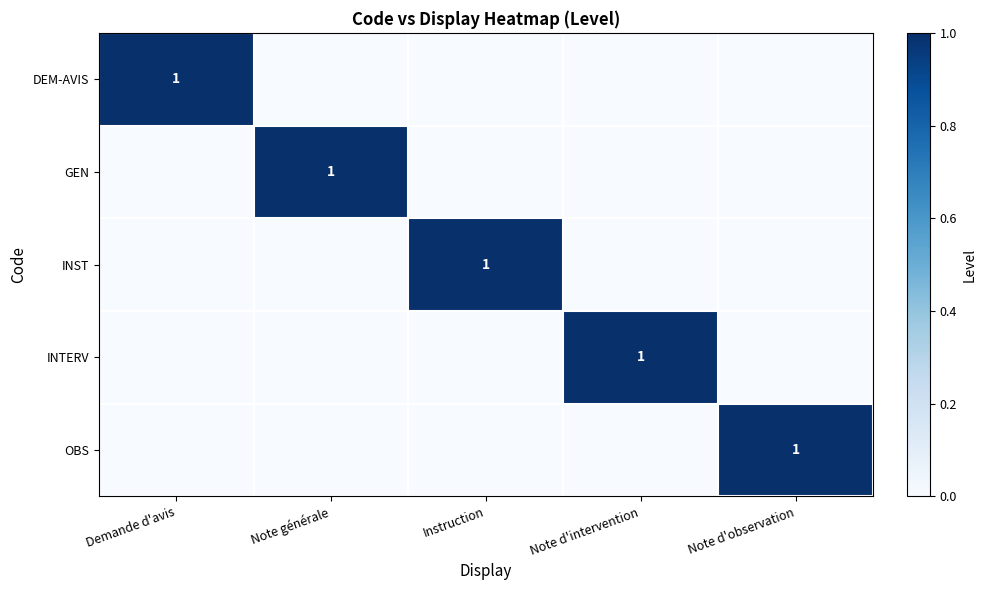

What is the total value across all series at Note d'intervention?

1